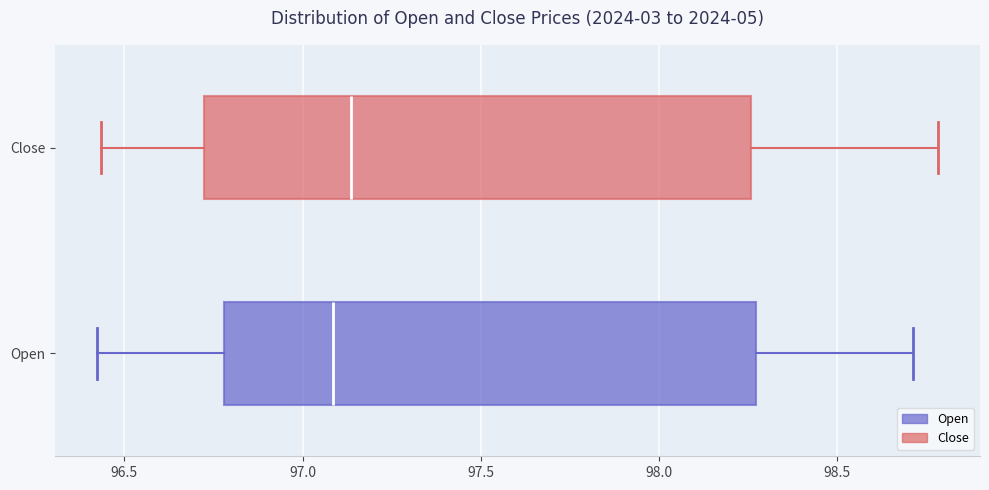

Where does the right whisker of the box for Close end on the x-axis? The values are not printed on the chart, so give them approximately, as read against the axis.

98.80